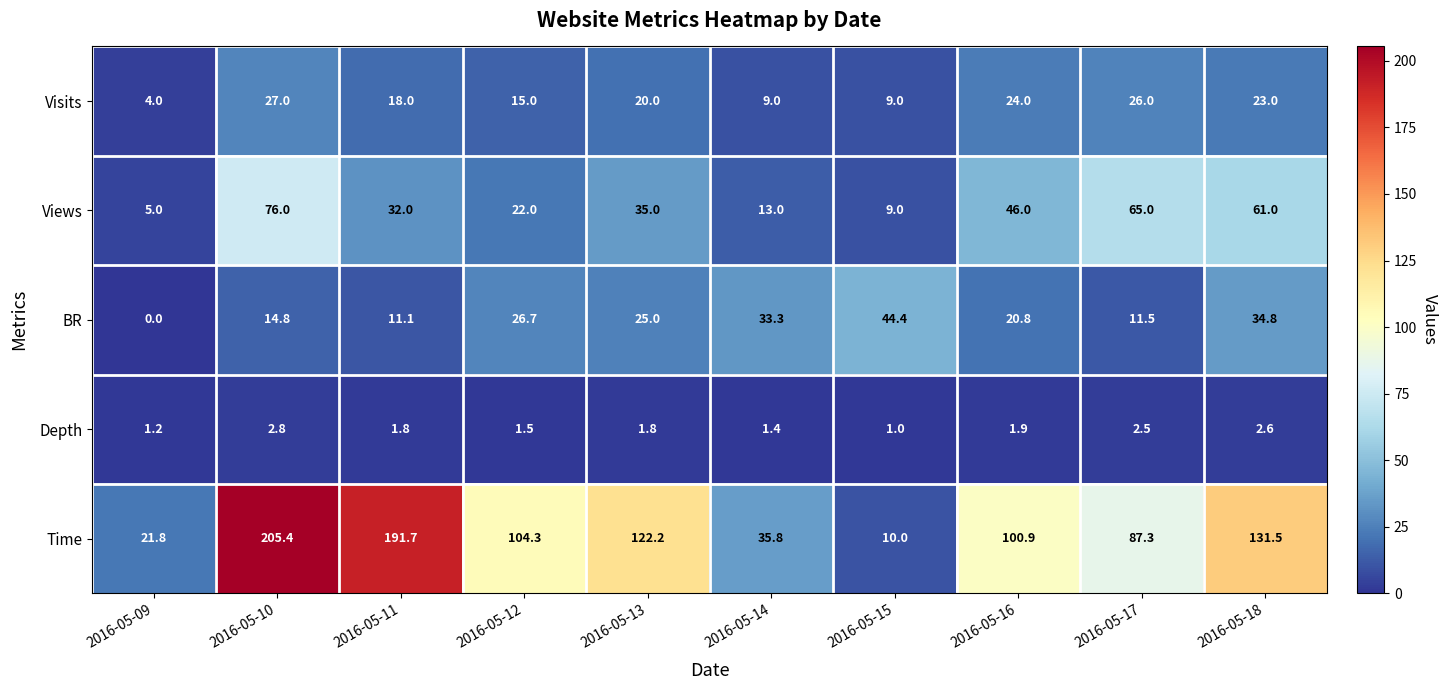

What is the average value of the Views series?

36.4